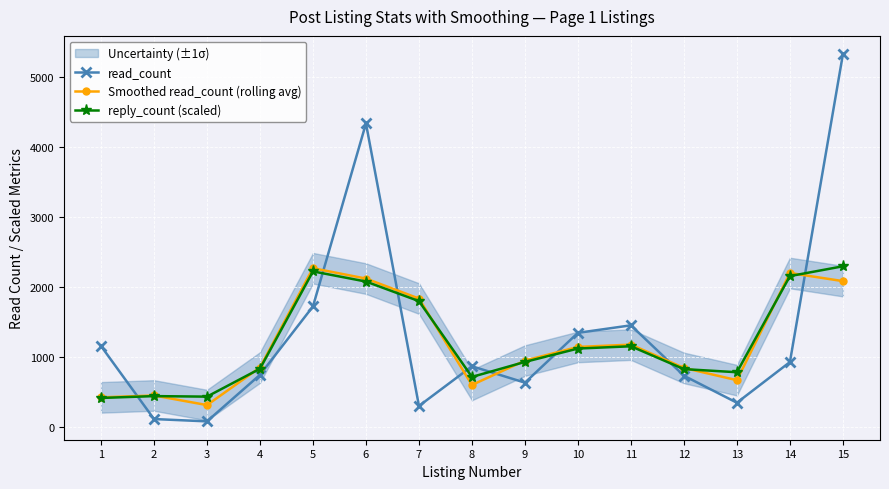

How many interior local peaks does the Smoothed read_count (rolling avg) series have?

4